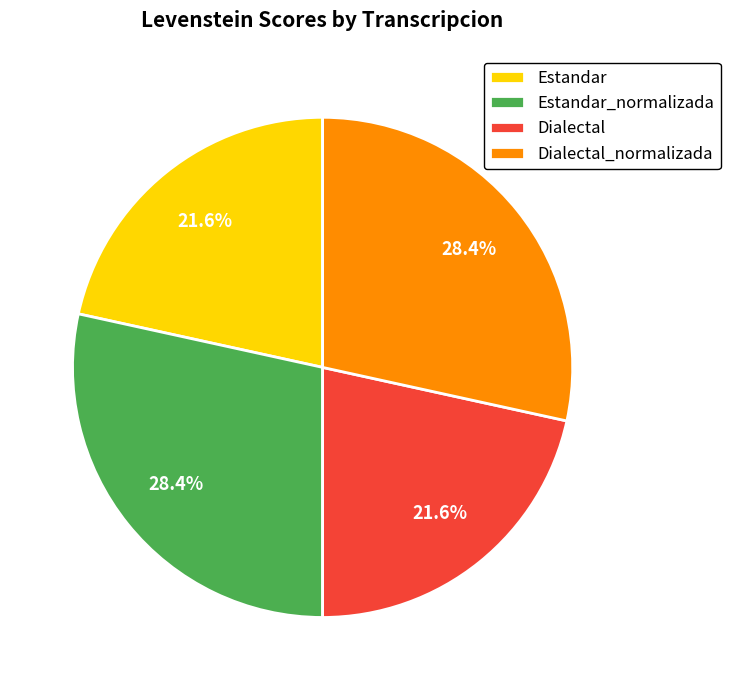

What percentage is the Dialectal slice, to the nearest percent?

22%